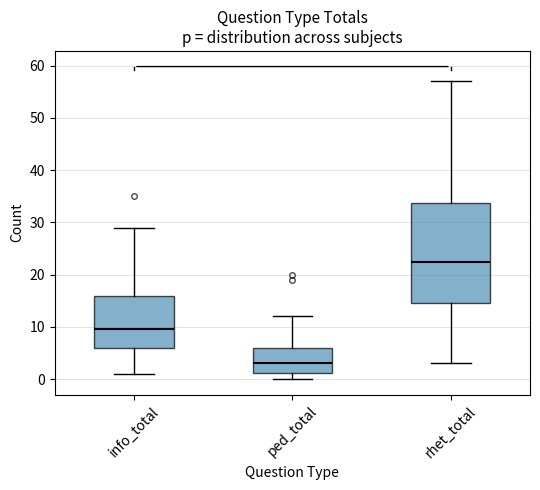

Reading left to right, read every box against the y-axis: the position of its median line, the range the box covers, and the ends of its whiskers. The values are not printed on the chart, so give them approximately, as read against the axis.

info_total: median 10, box 6 to 16, whiskers 1 to 29
ped_total: median 3, box 1 to 6, whiskers 0 to 12
rhet_total: median 23, box 15 to 34, whiskers 3 to 57